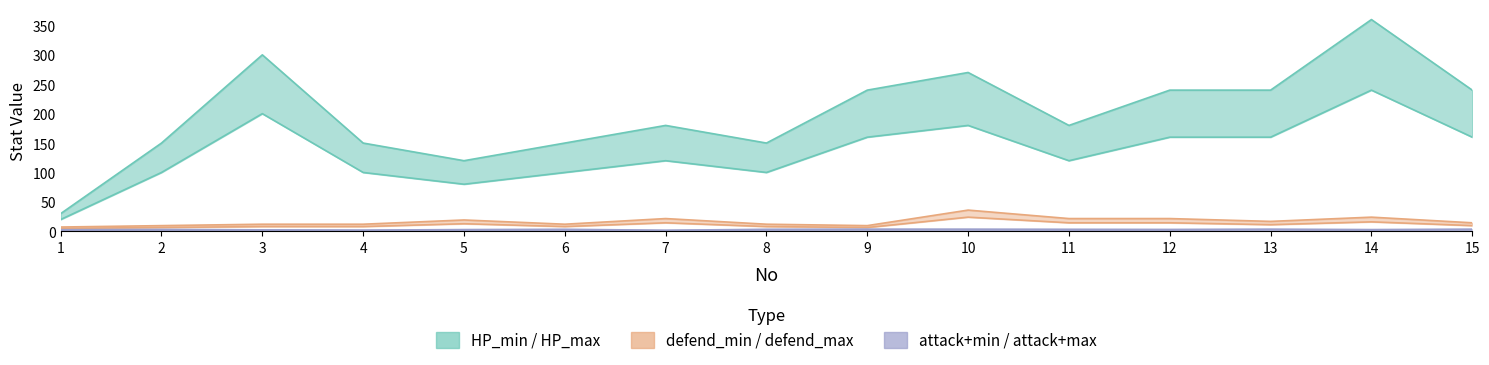

The value of attack+min at 4 is 0.9. True or false?

False